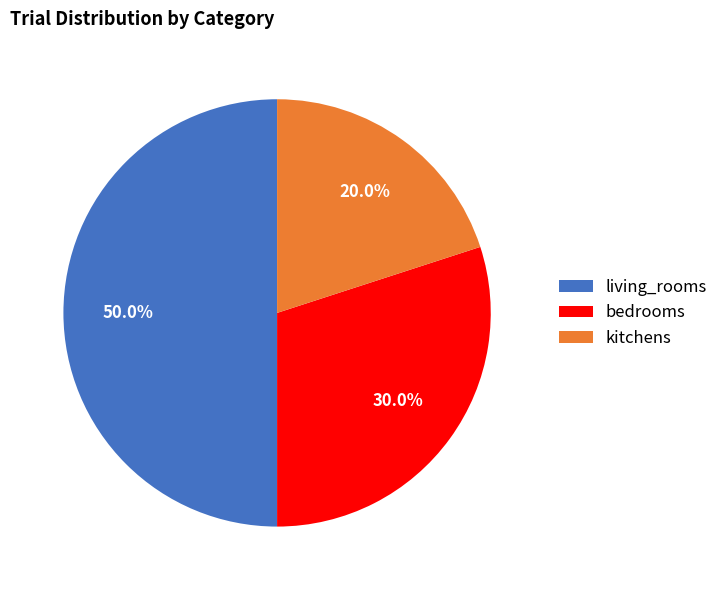

Is it true that bedrooms is 24% of the pie?

False